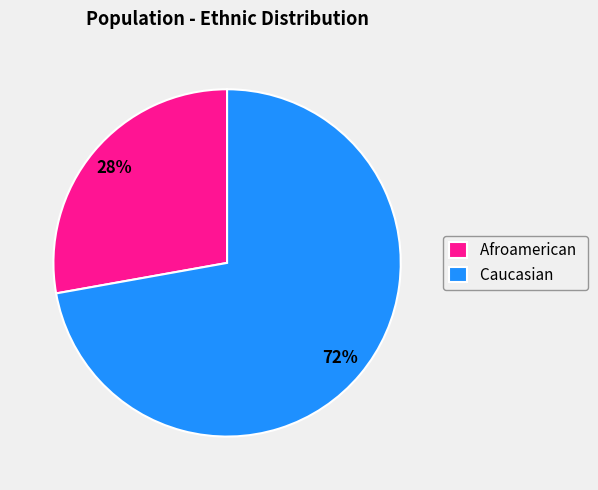

Is the sum of Afroamerican and Caucasian greater than half?

Yes